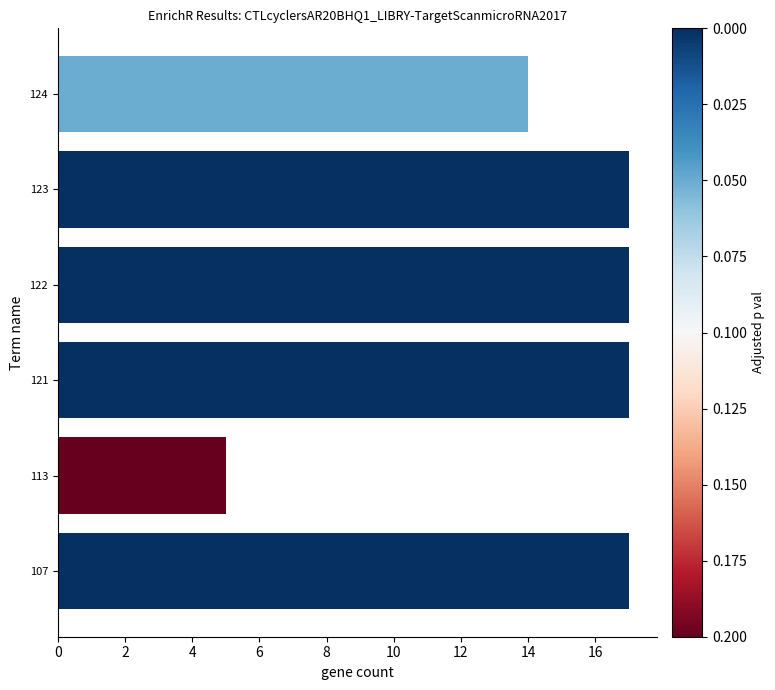

What is the sum of all values?

87